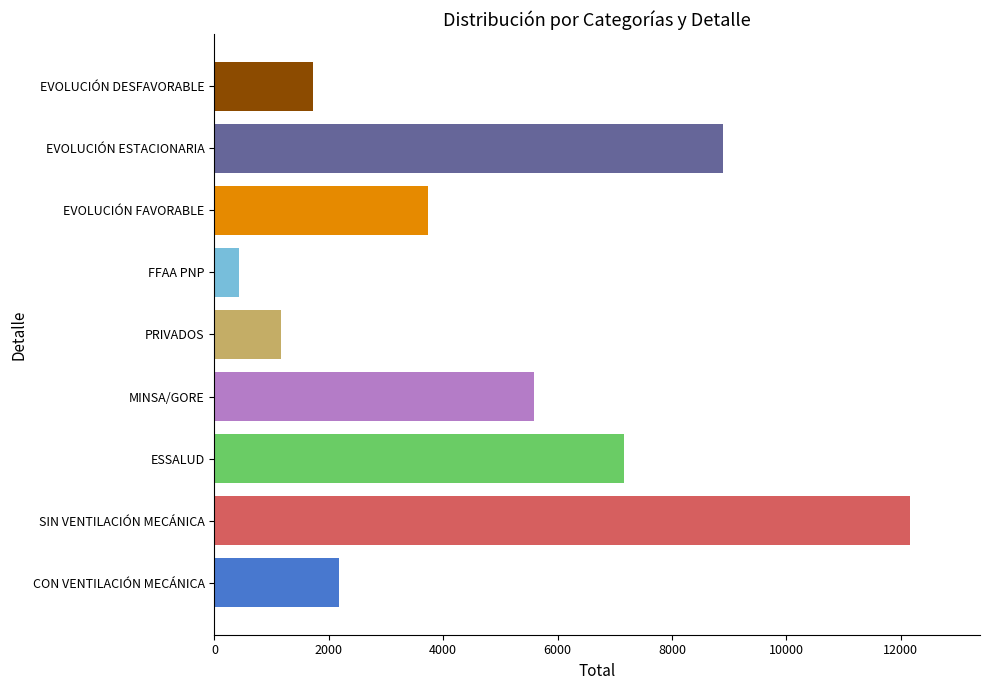

True or false: the data shows 9341 at ESSALUD.

False